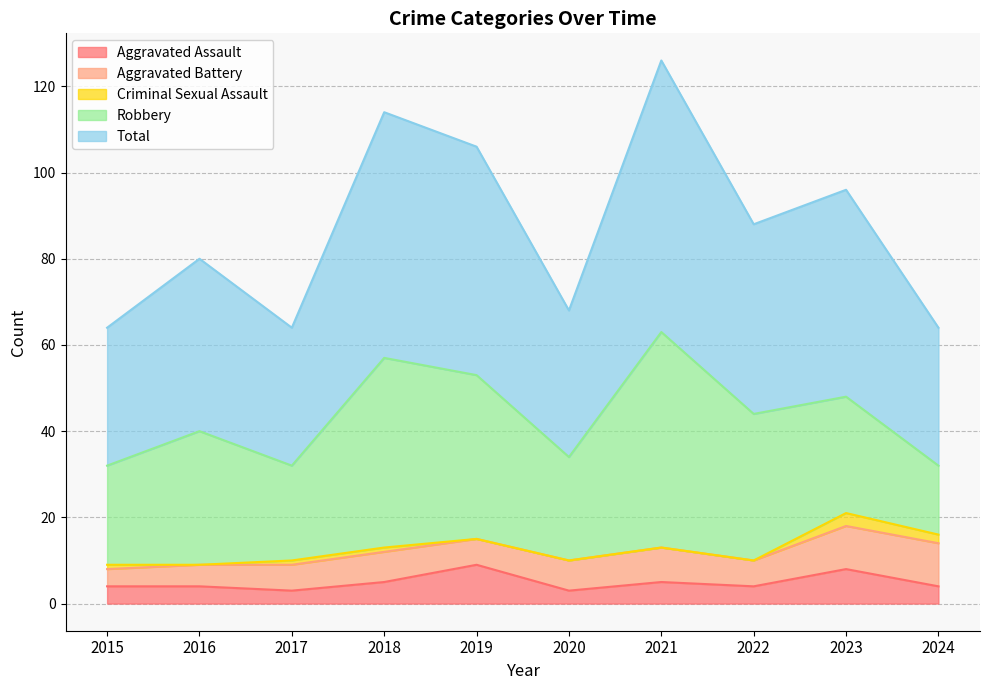

What is the total value across all series at 2017?

64